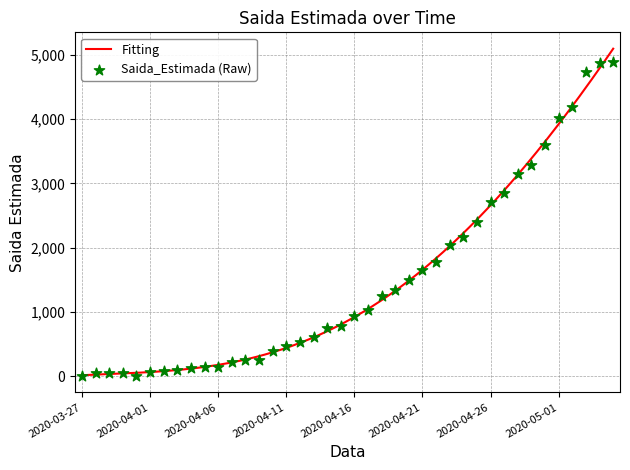

Approximately how many times larger is the value at 2020-05-01 compared to 2020-04-27?

1.4